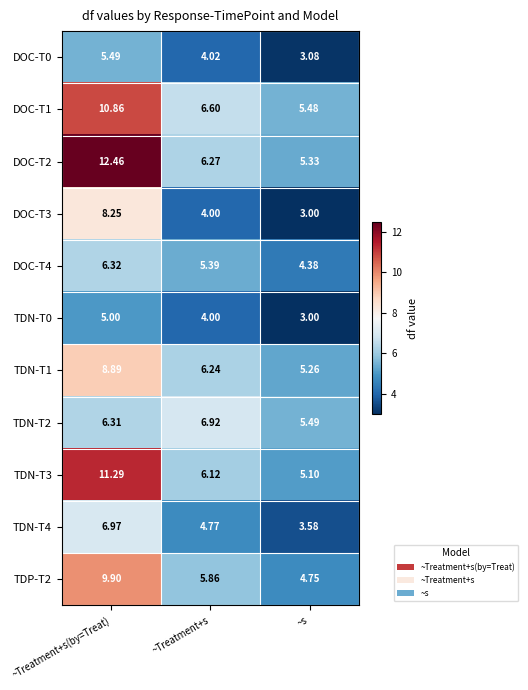

At which label does DOC-T3 first exceed 4?

~Treatment+s(by=Treat)